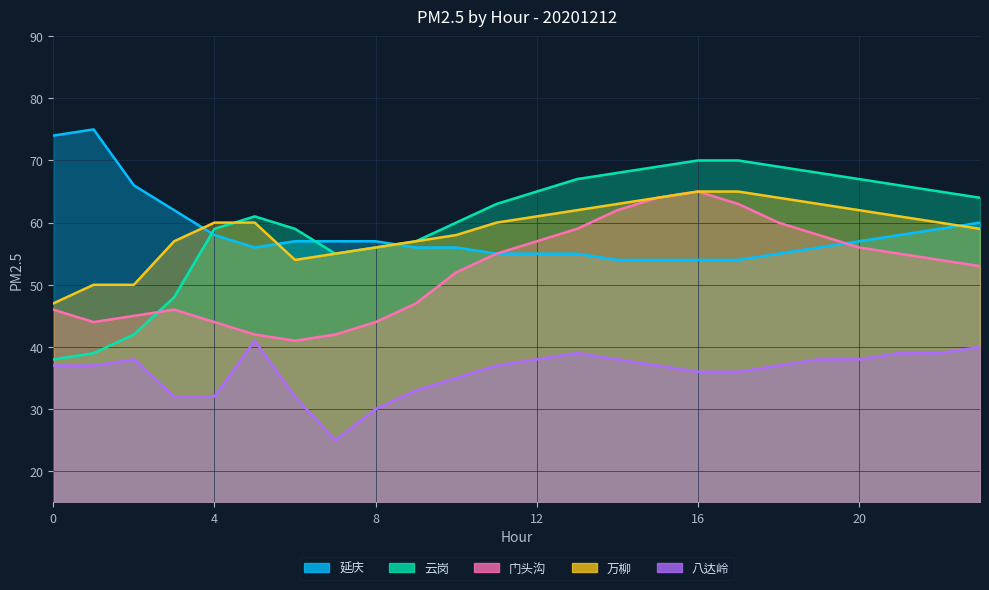

What is the value of the 门头沟 point at the 3rd from the left?

45